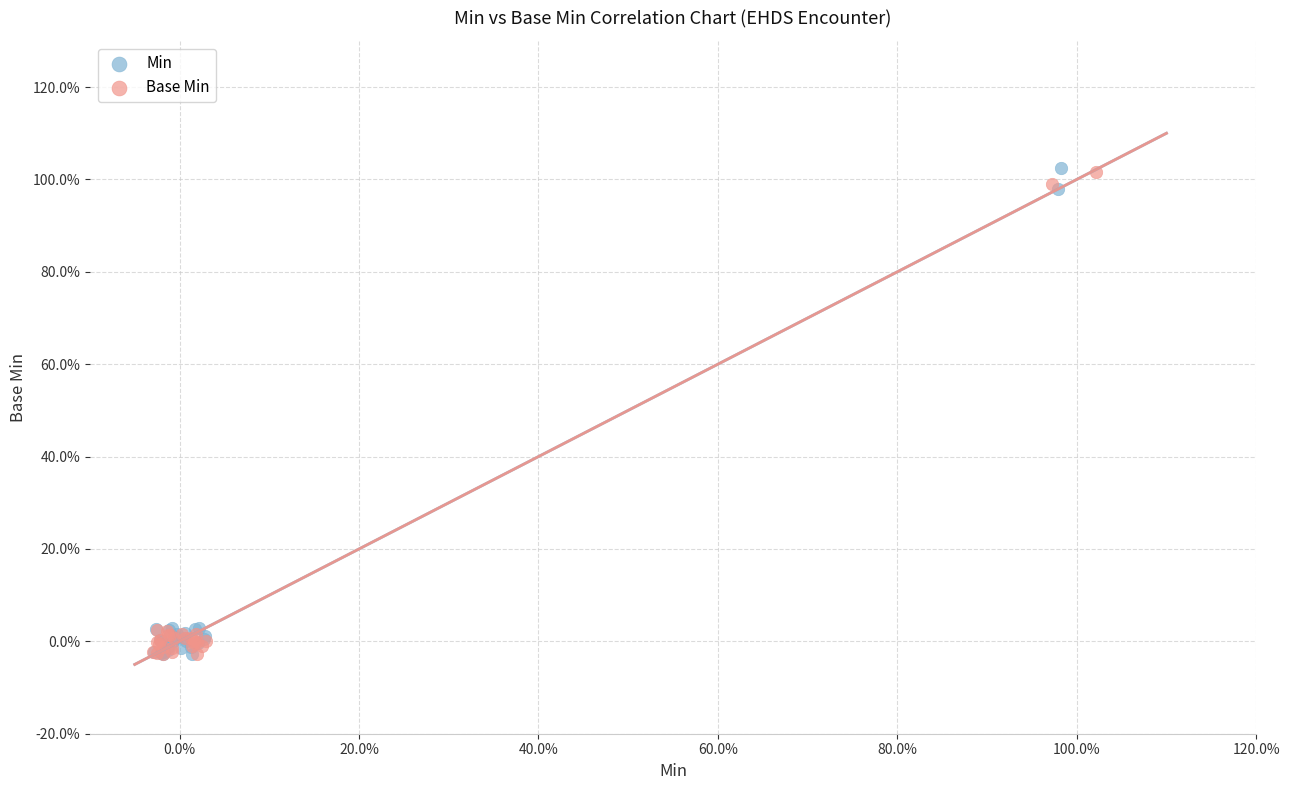

What are all the series names shown in the legend?

Min, Base Min